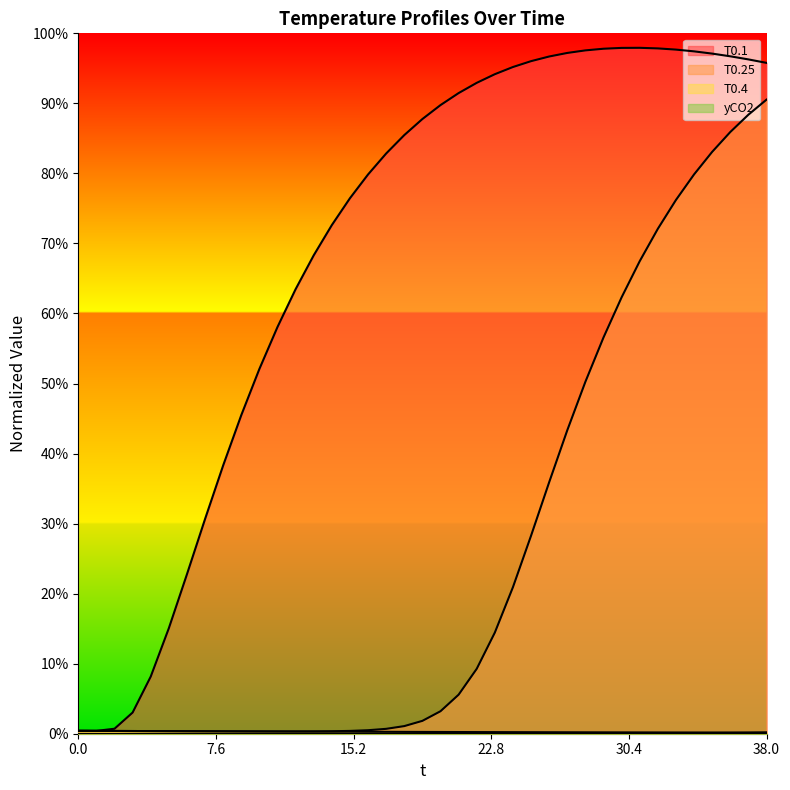

Which series has the largest total across all categories?

T0.1